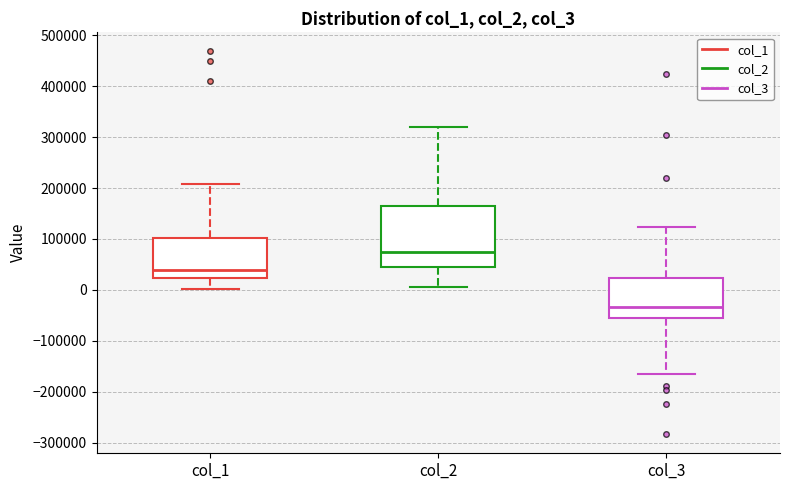

Comparing the boxes themselves (not the whiskers), which one is the tallest?

col_2